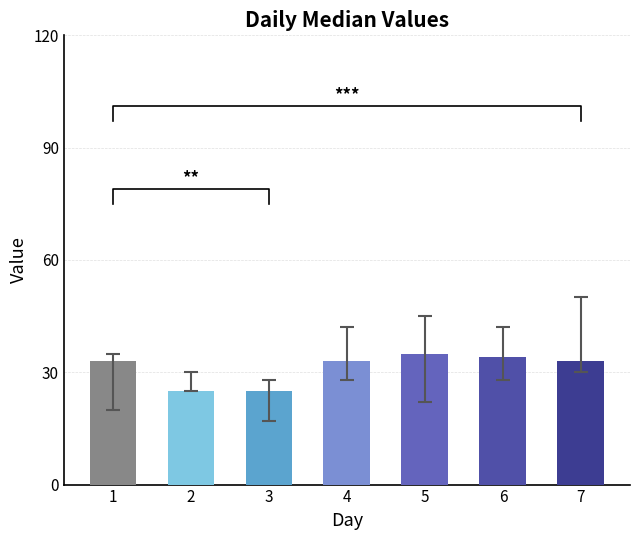

What is the change in value from 3 to 5?

+10